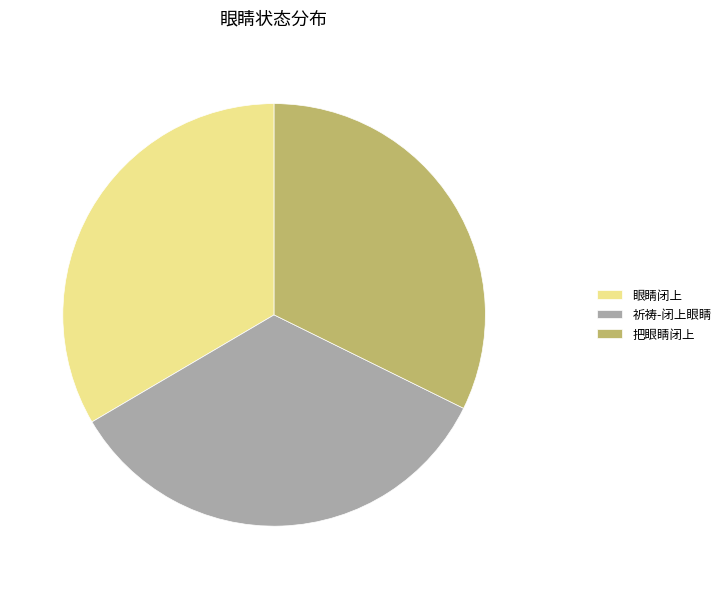

True or false: 祈祷-闭上眼睛 accounts for 48% of the total.

False